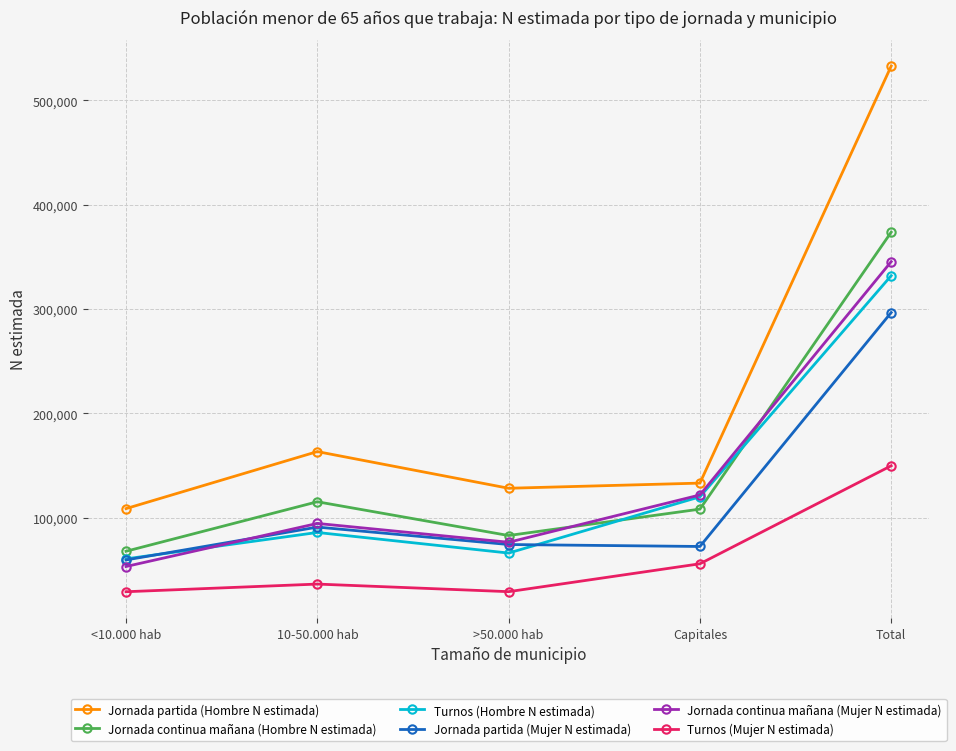

At which category is the sum across all series the highest?

Total